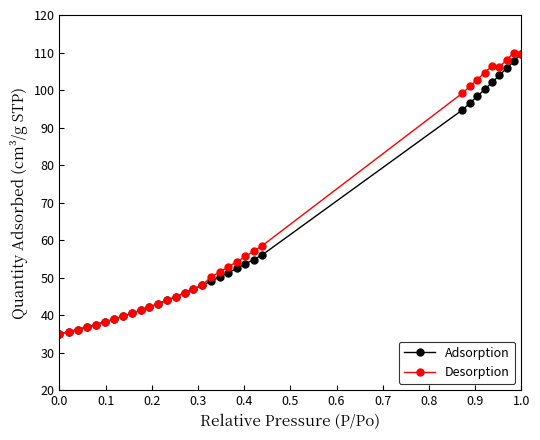

What are all the series names shown in the legend?

Adsorption, Desorption